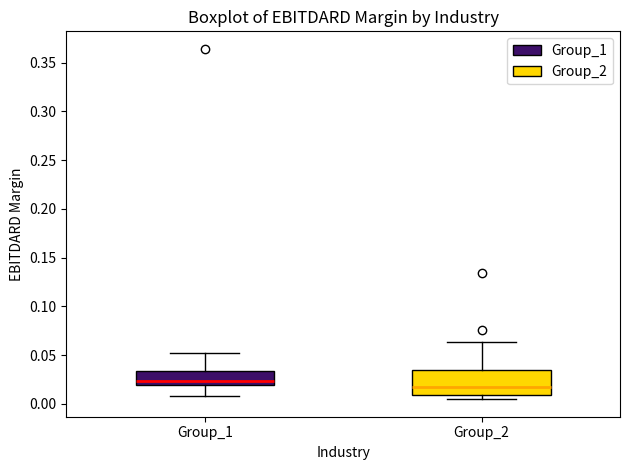

Comparing the boxes themselves (not the whiskers), which one is the tallest?

Group_2